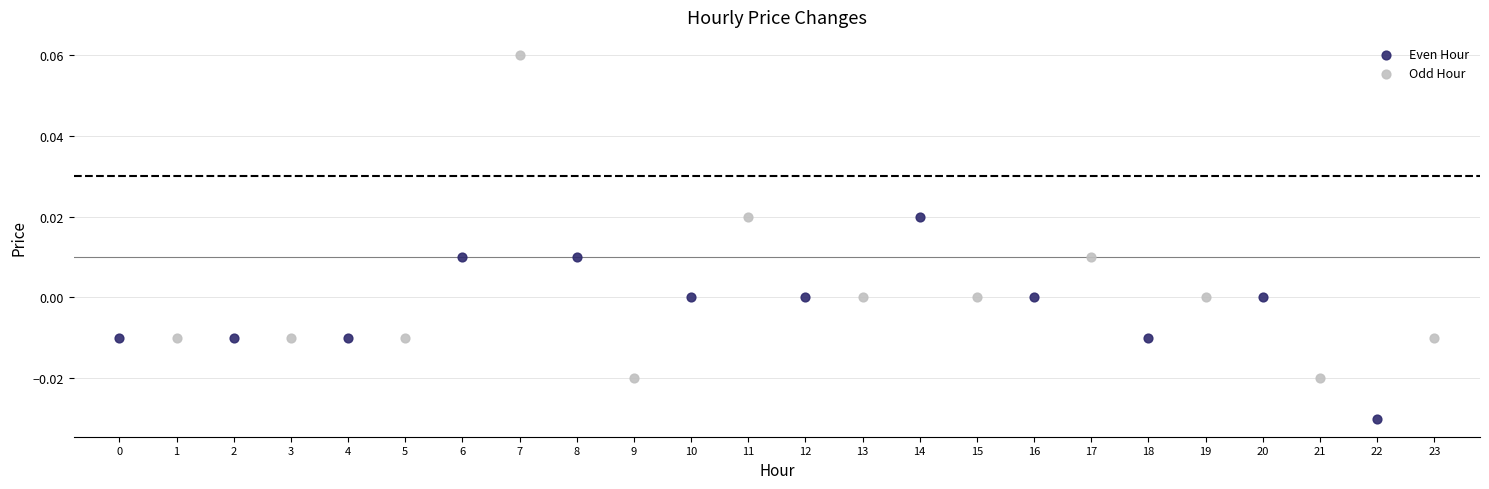

Which series reaches the maximum Y coordinate?

Odd Hour